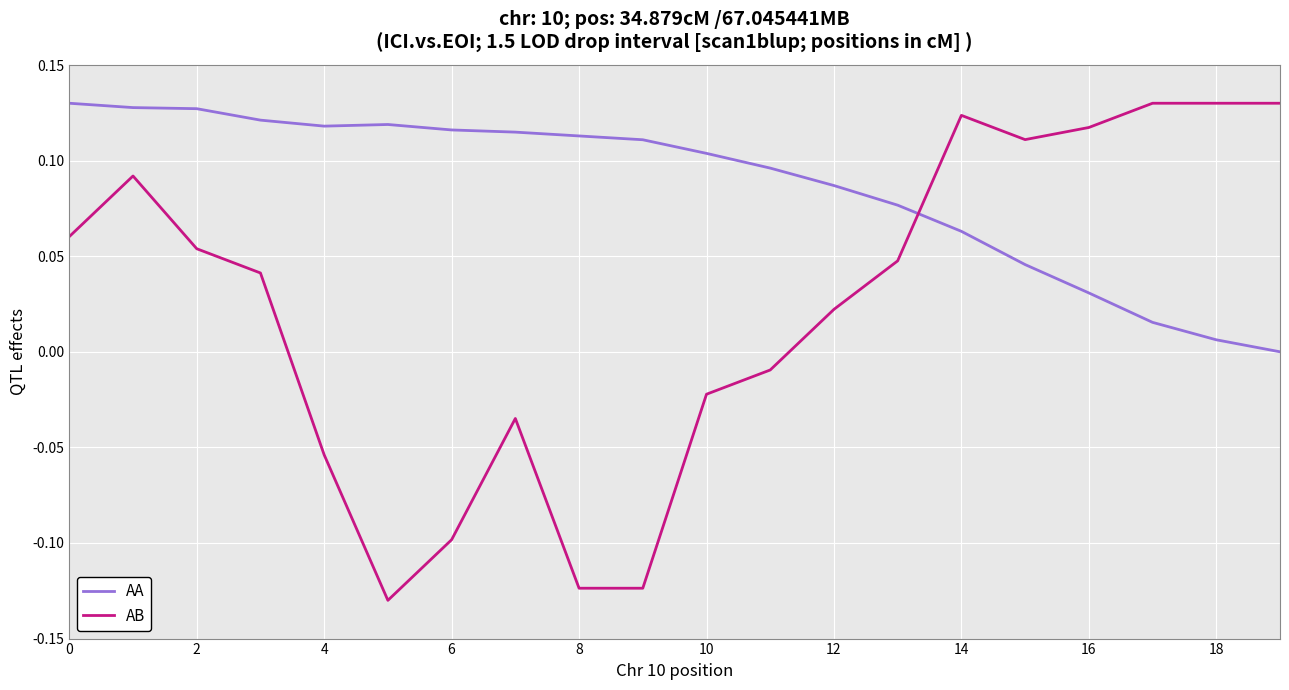

Rank the series by their average value, from highest to lowest.

AA, AB